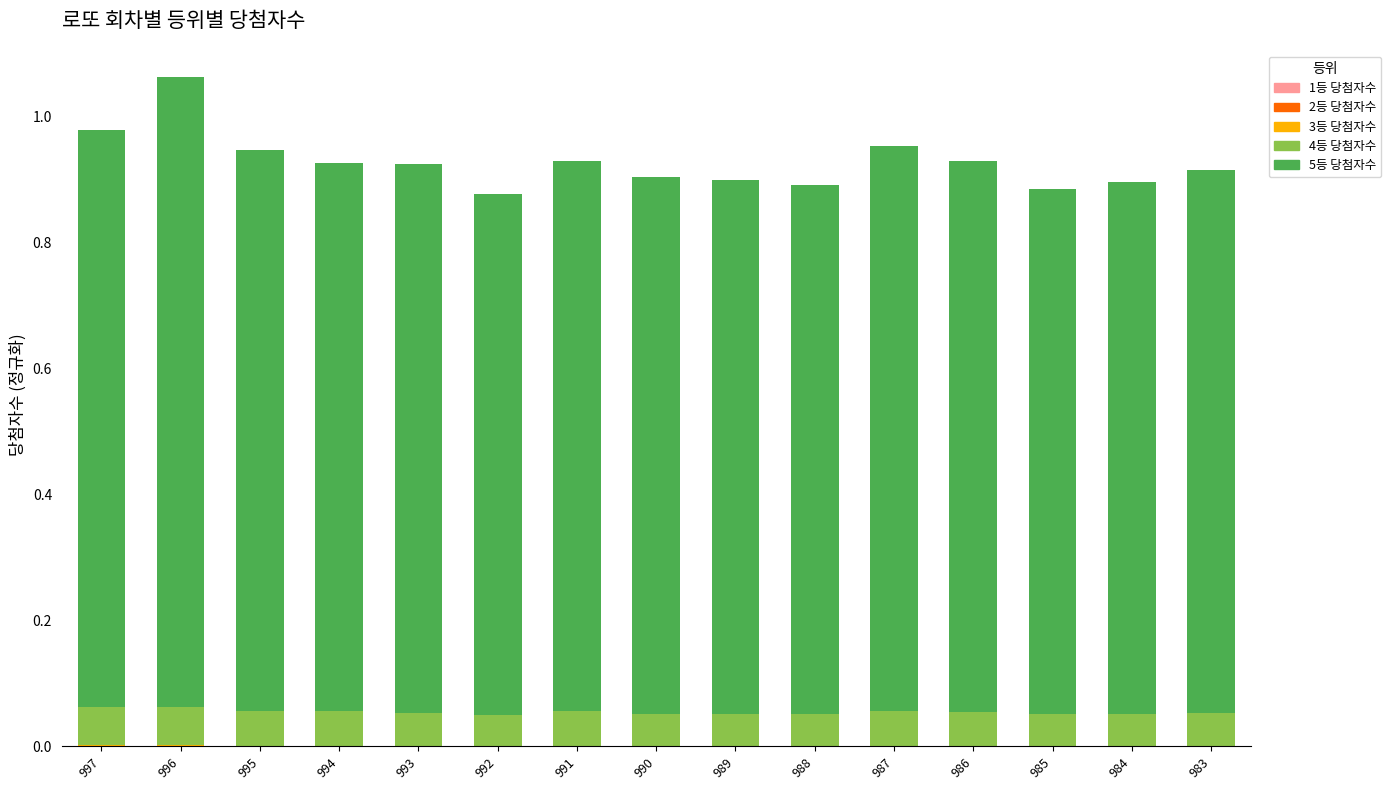

How many categories are shown in the chart?

15